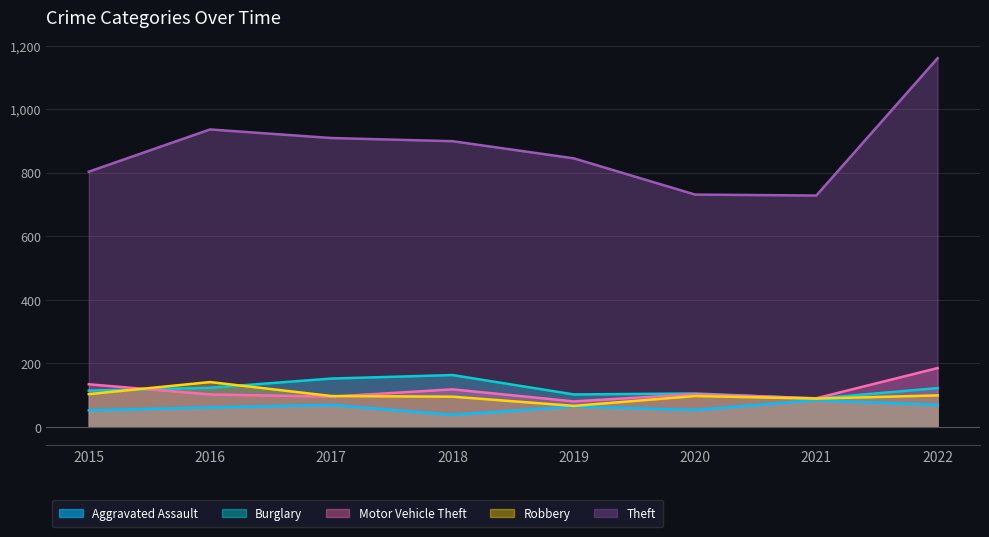

Is it true that Robbery equals 103 at 2015?

True